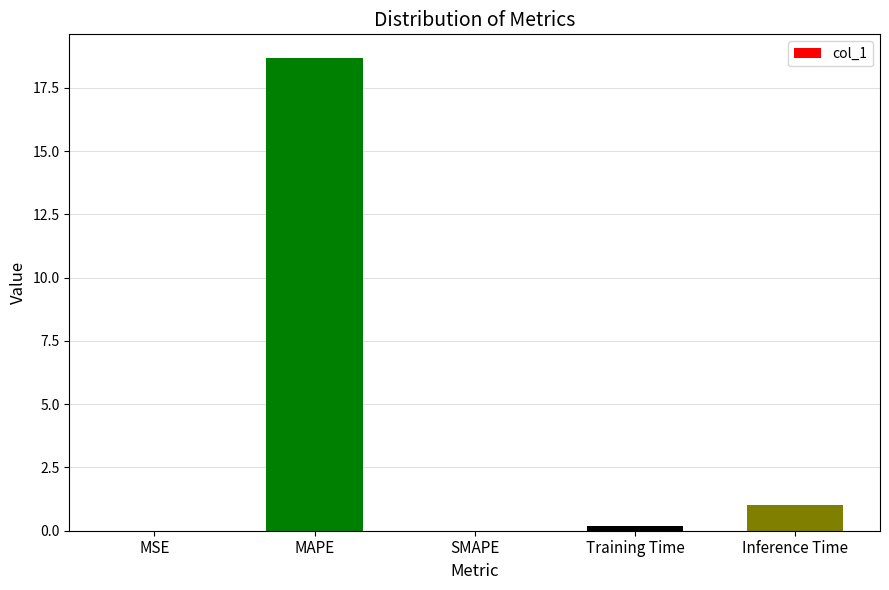

Between Inference Time and MSE, which is larger?

Inference Time